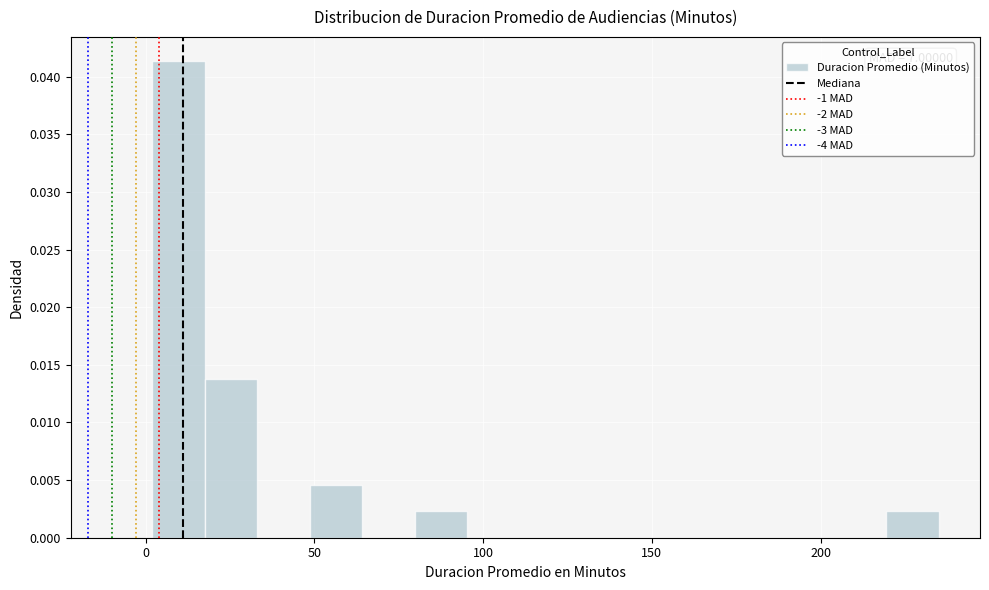

Read against the x-axis, roughly where is the centre of the tallest bar?

10